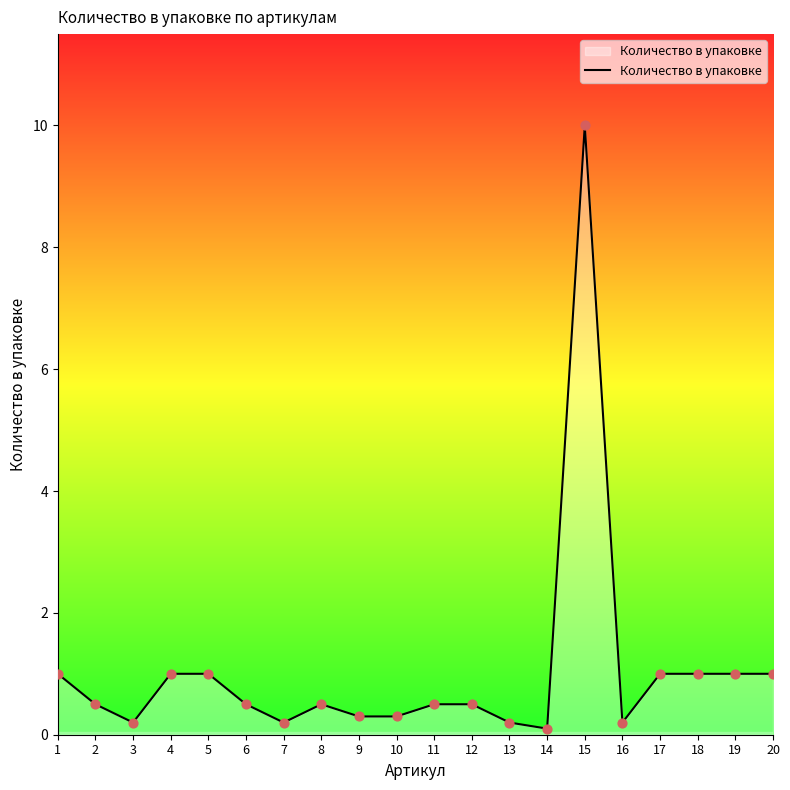

Which has a higher value, 7 or 12?

12